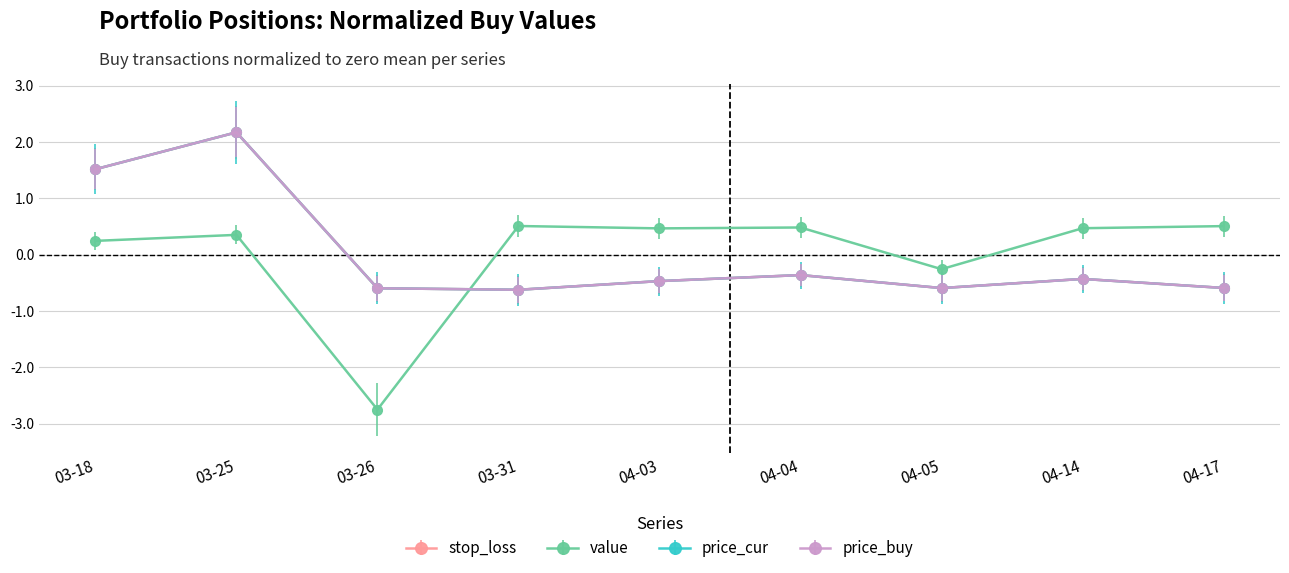

How many values in price_buy are above zero?

2